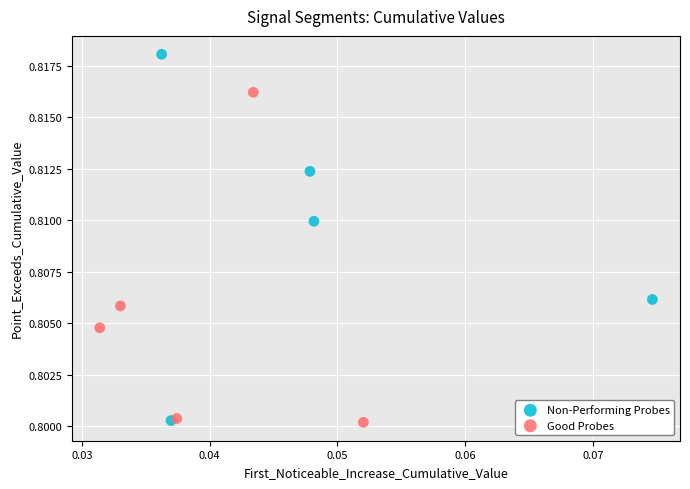

Which series reaches the maximum Y coordinate?

Non-Performing Probes